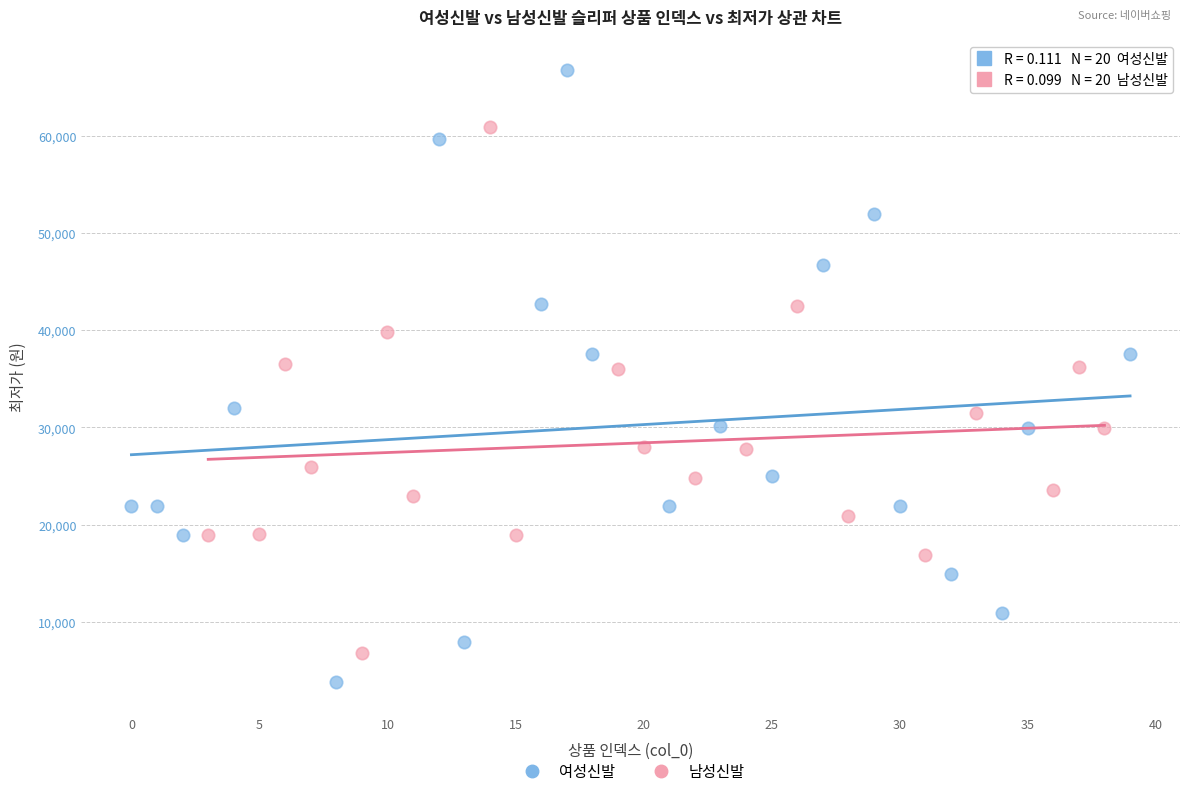

Which series contains the highest Y value?

여성신발